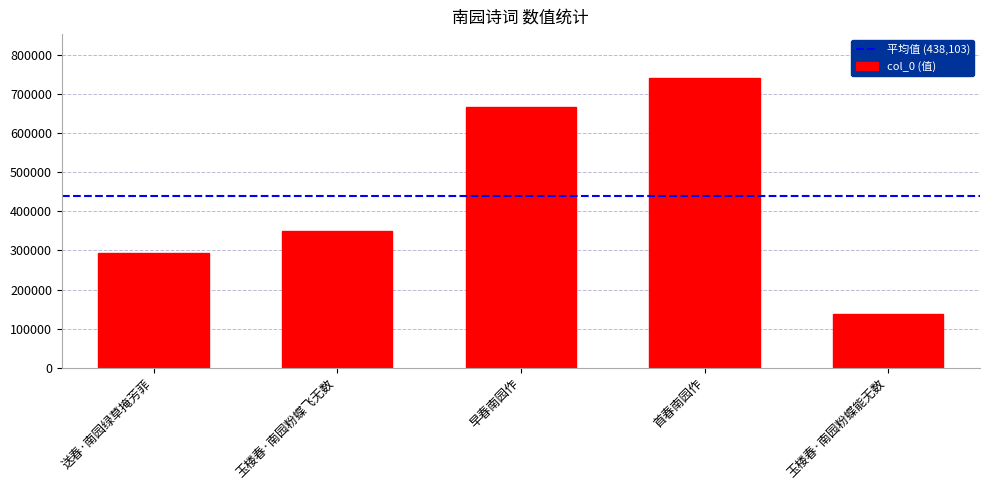

Are the bars grouped side by side (vs. stacked)?

No